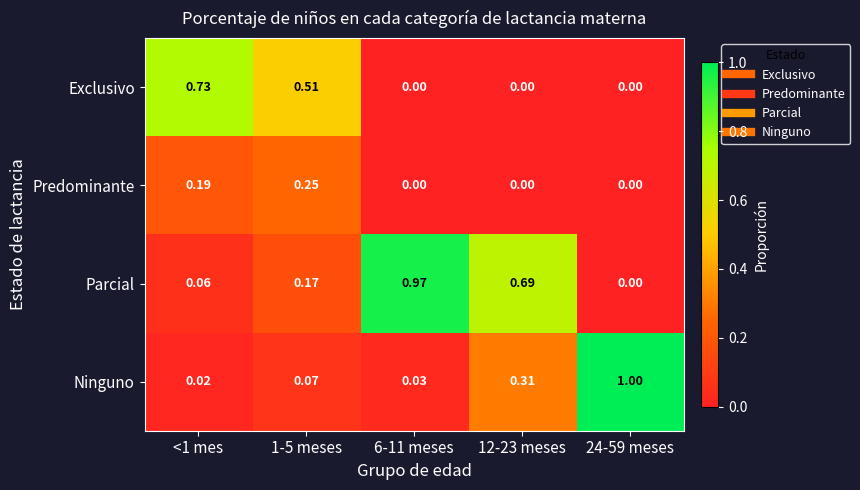

At how many categories does at least one series exceed 0?

5